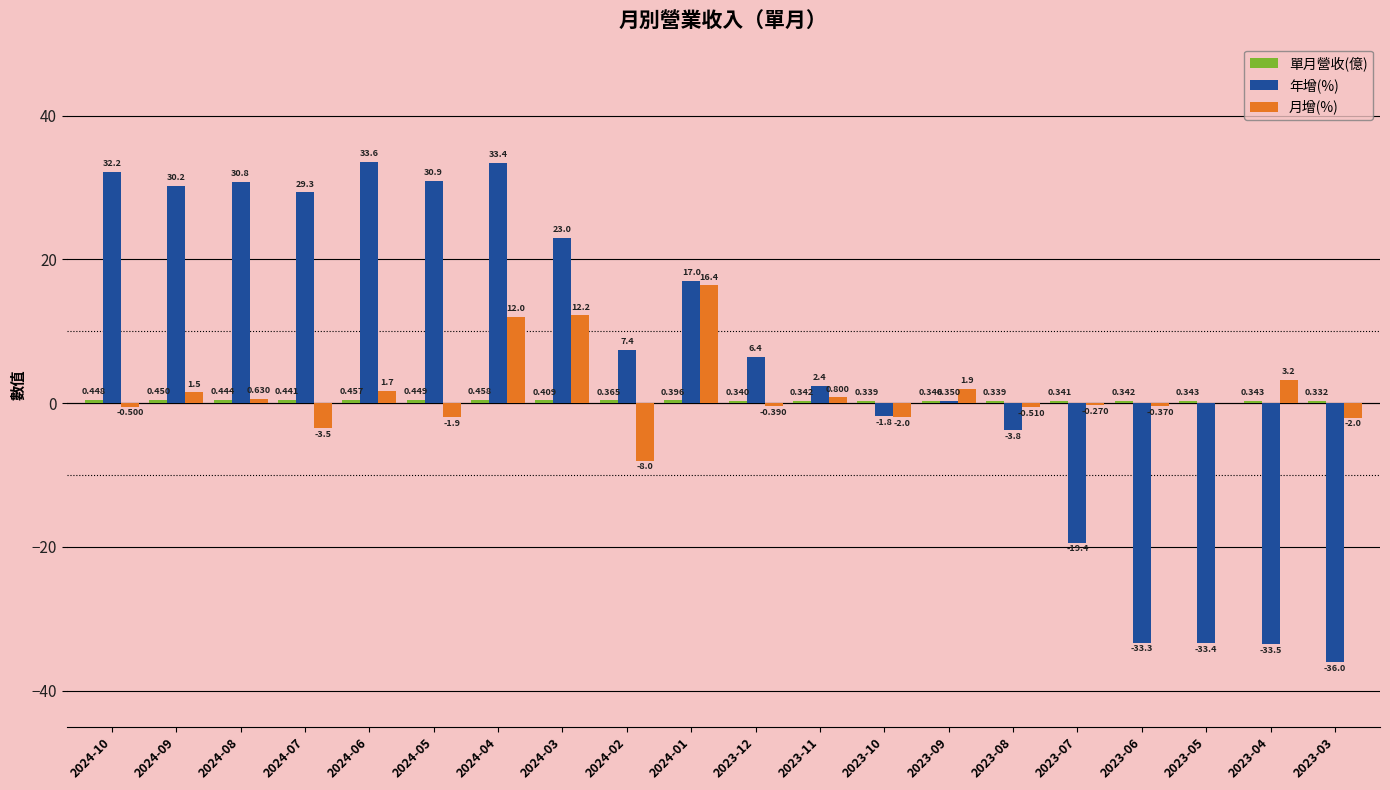

Which series changed the most between 2024-07 and 2023-03?

年增(%)